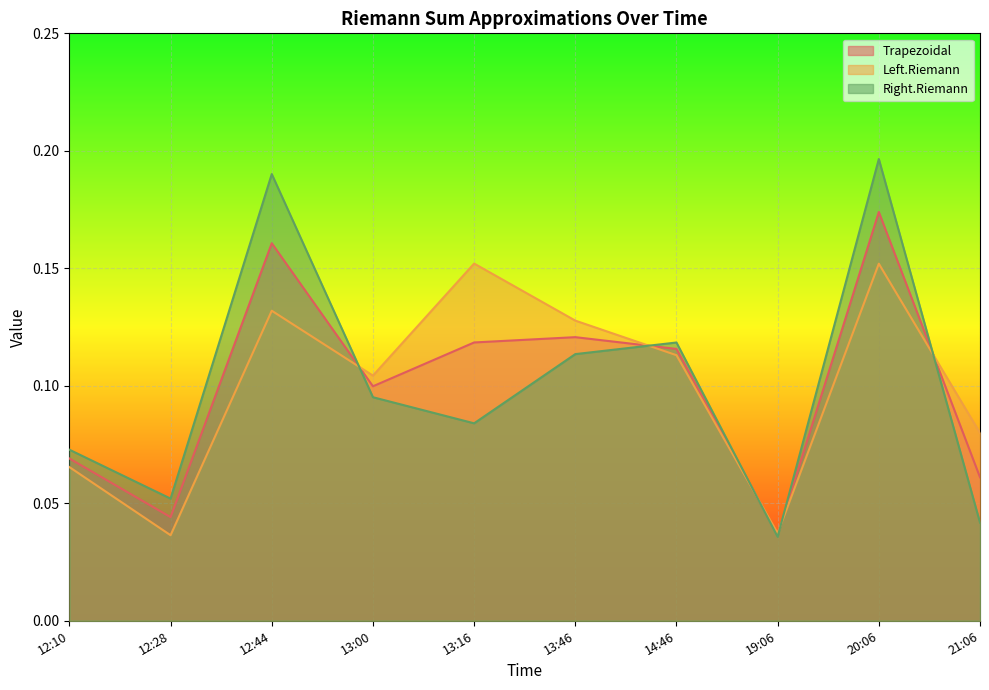

Reading left to right, list all the values displayed in this chart.

Trapezoidal: 12:10=0.1	12:28=0.0	12:44=0.2	13:00=0.1	13:16=0.1	13:46=0.1	14:46=0.1	19:06=0.0	20:06=0.2	21:06=0.1
Left.Riemann: 12:10=0.1	12:28=0.0	12:44=0.1	13:00=0.1	13:16=0.2	13:46=0.1	14:46=0.1	19:06=0.0	20:06=0.2	21:06=0.1
Right.Riemann: 12:10=0.1	12:28=0.1	12:44=0.2	13:00=0.1	13:16=0.1	13:46=0.1	14:46=0.1	19:06=0.0	20:06=0.2	21:06=0.0